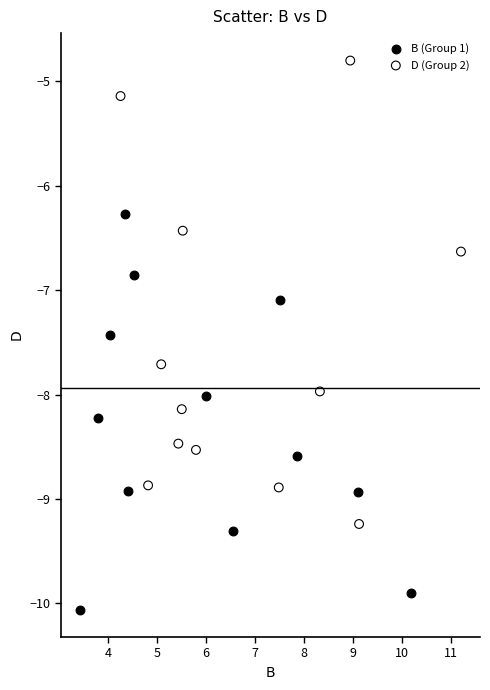

What are all the series names shown in the legend?

B (Group 1), D (Group 2)